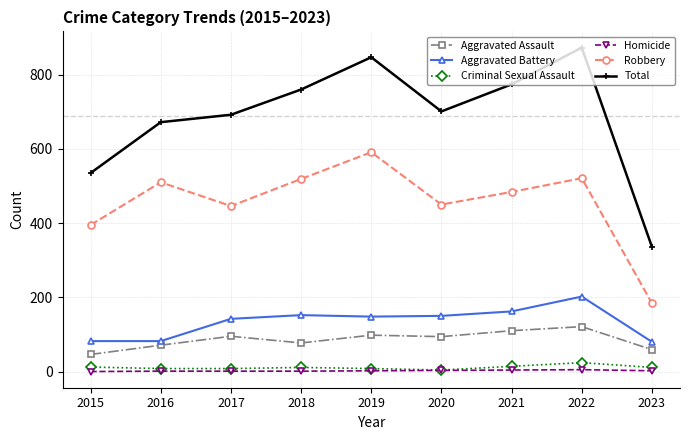

Which series has the largest total across all categories?

Total